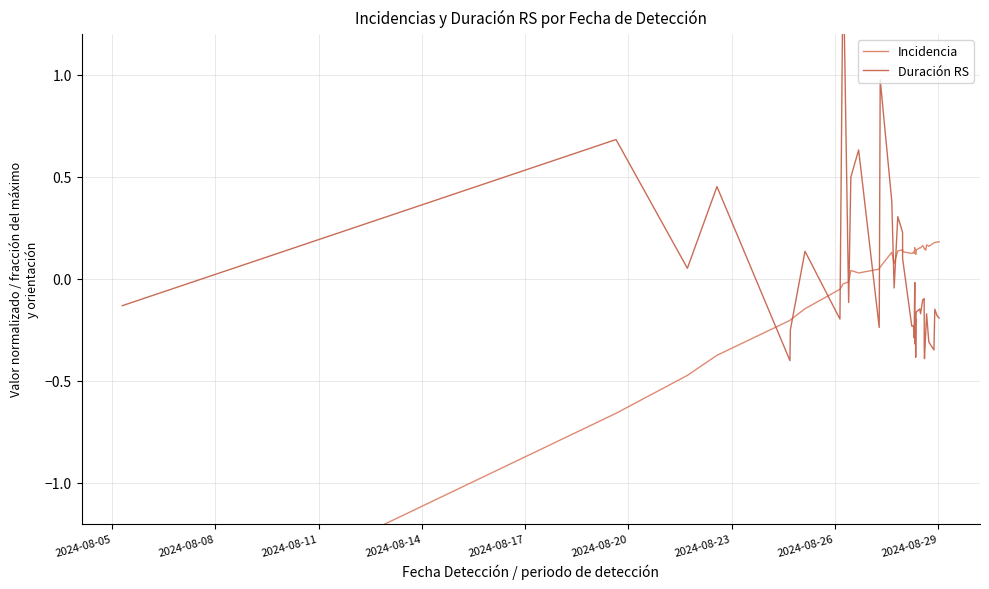

Which series has the largest total across all categories?

Incidencia